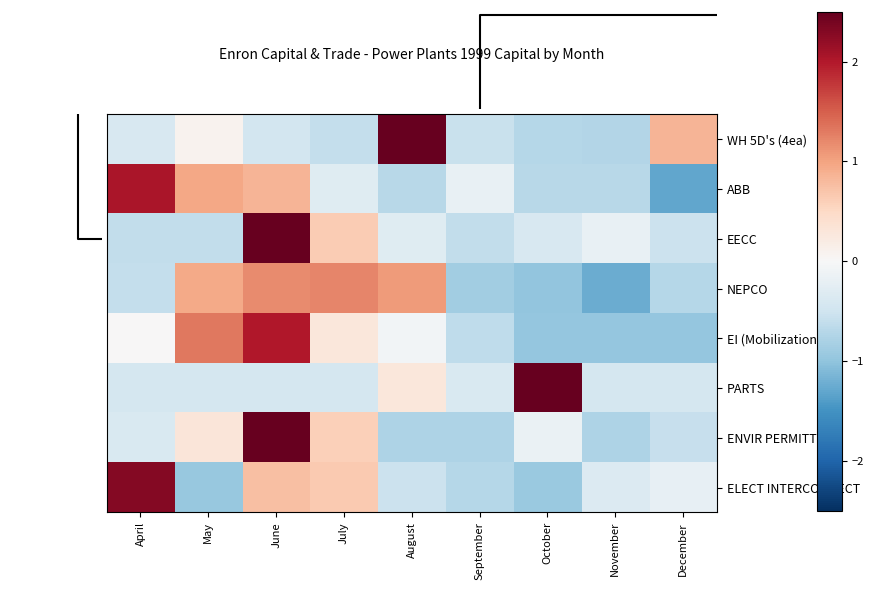

Reading left to right, extract all data points from this chart.

WH 5D's (4ea): April=-0.4	May=0.1	June=-0.5	July=-0.6	August=2.5	September=-0.6	October=-0.7	November=-0.7	December=0.9
ABB: April=2.0	May=1.0	June=0.8	July=-0.3	August=-0.7	September=-0.2	October=-0.7	November=-0.7	December=-1.3
EECC: April=-0.6	May=-0.6	June=2.6	July=0.6	August=-0.3	September=-0.6	October=-0.4	November=-0.2	December=-0.5
NEPCO: April=-0.6	May=0.9	June=1.2	July=1.2	August=1.1	September=-0.9	October=-1.0	November=-1.2	December=-0.7
EI (Mobilization): April=0.0	May=1.3	June=2.0	July=0.3	August=-0.1	September=-0.6	October=-1.0	November=-1.0	December=-1.0
PARTS: April=-0.4	May=-0.4	June=-0.4	July=-0.4	August=0.3	September=-0.4	October=2.8	November=-0.4	December=-0.4
ENVIR PERMITTING: April=-0.4	May=0.3	June=2.5	July=0.6	August=-0.8	September=-0.8	October=-0.2	November=-0.8	December=-0.6
ELECT INTERCONNECT: April=2.3	May=-1.0	June=0.8	July=0.6	August=-0.5	September=-0.7	October=-0.9	November=-0.4	December=-0.2